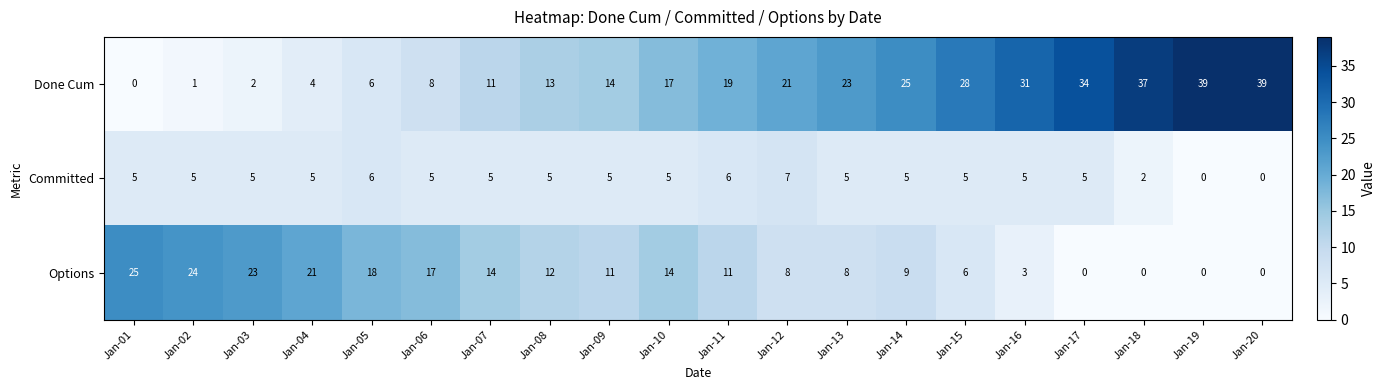

Where does the Options series first go above 11?

Jan-01